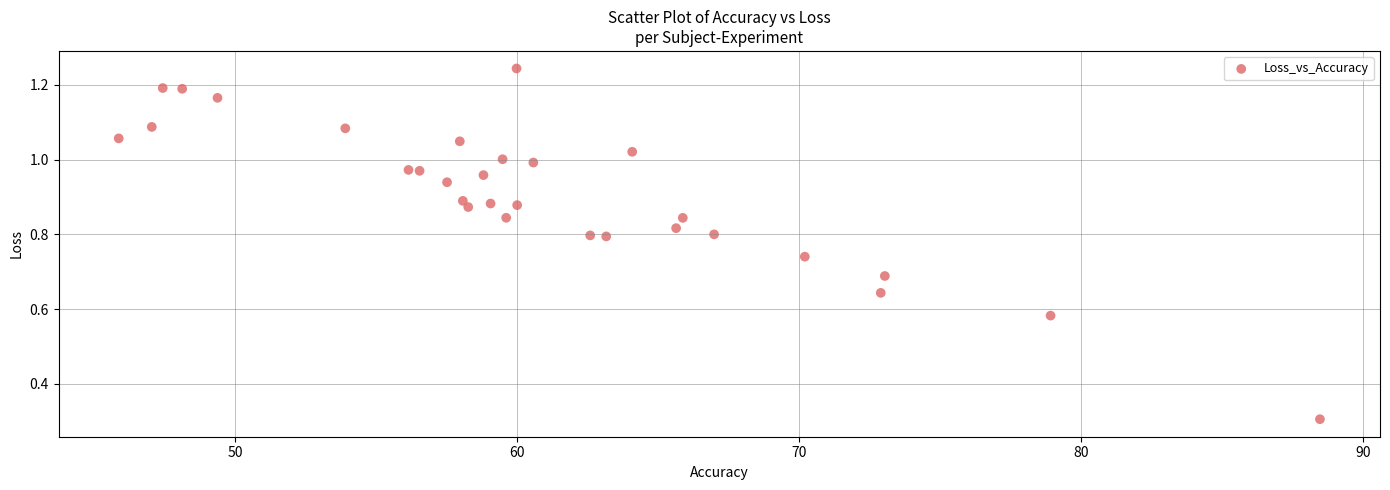

What Y value in the scatter plot is closest to 0?

0.3